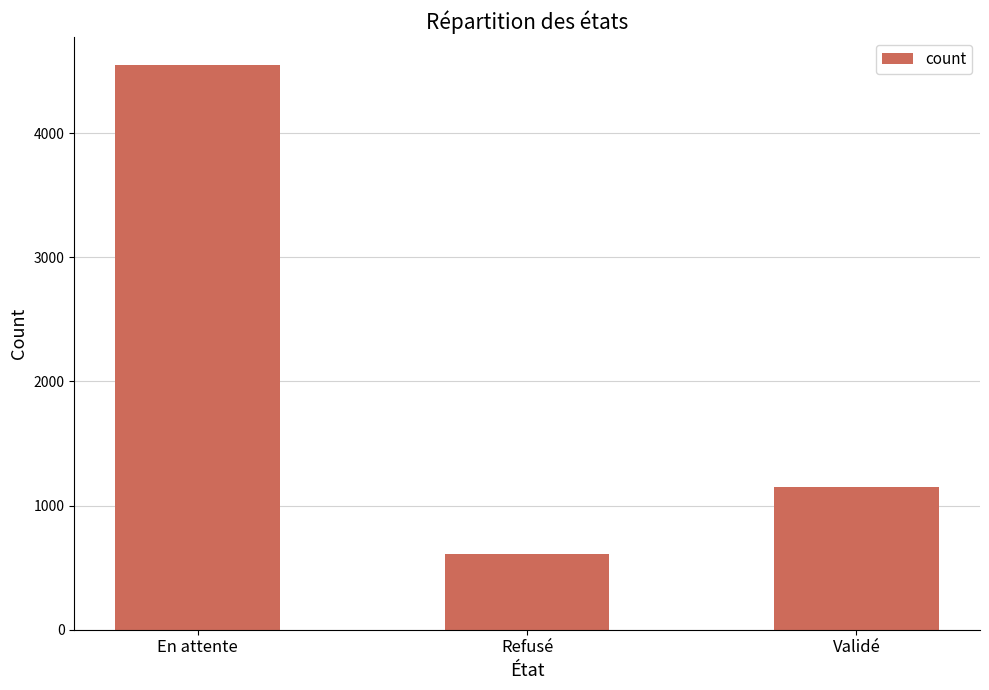

Which has a higher value, Refusé or En attente?

En attente